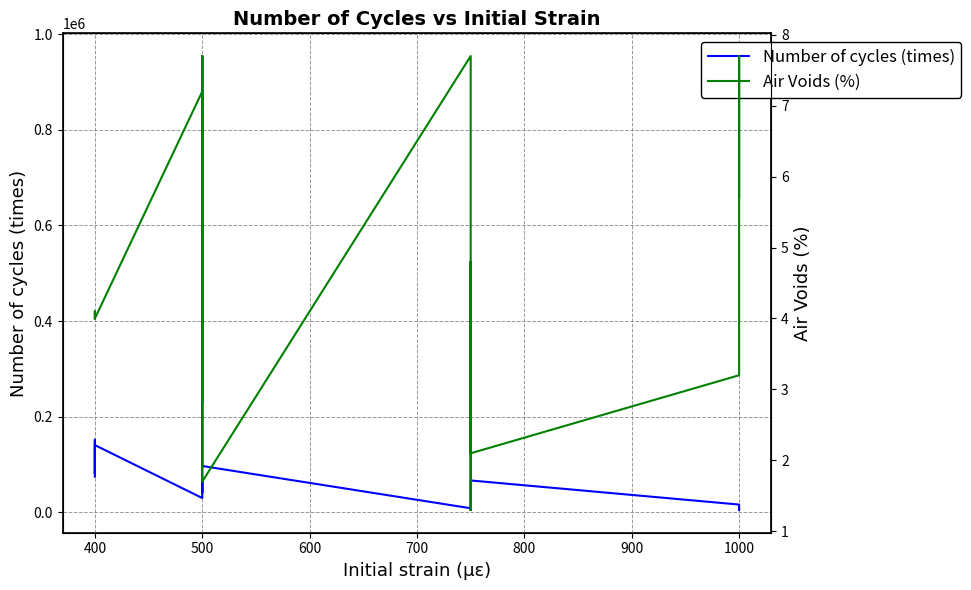

Rank the series by their maximum value, from highest to lowest.

Number of cycles (times), Air Voids (%)